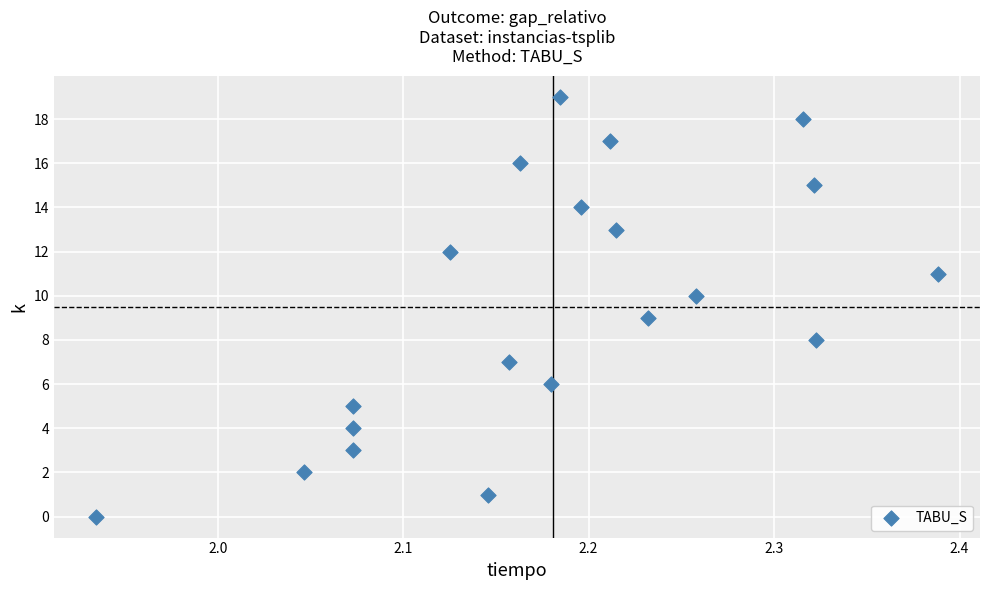

What is the range of Y values (max minus min)?

19